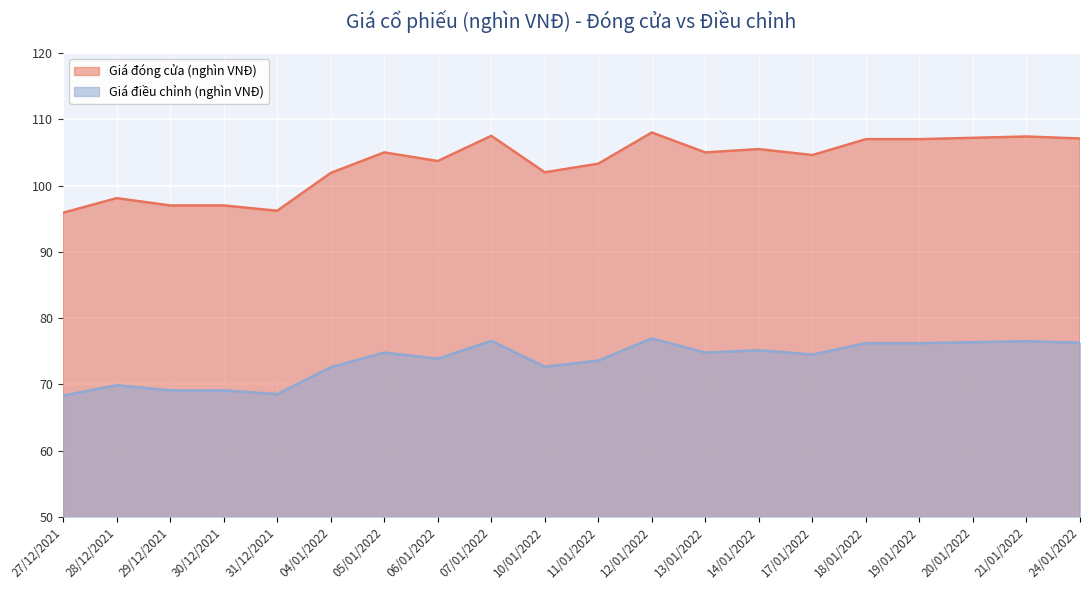

True or false: Giá điều chỉnh (nghìn VNĐ) has a value of 68.5 at 31/12/2021.

True